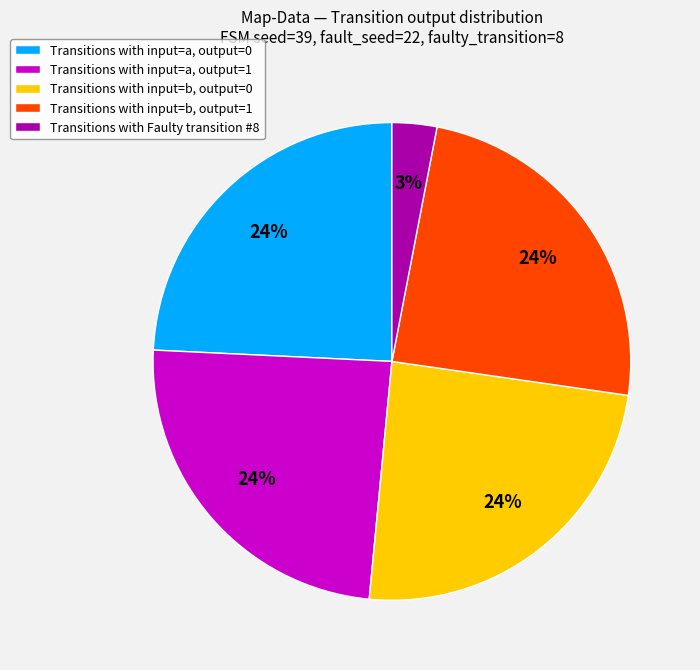

Count the number of slices in the pie.

5